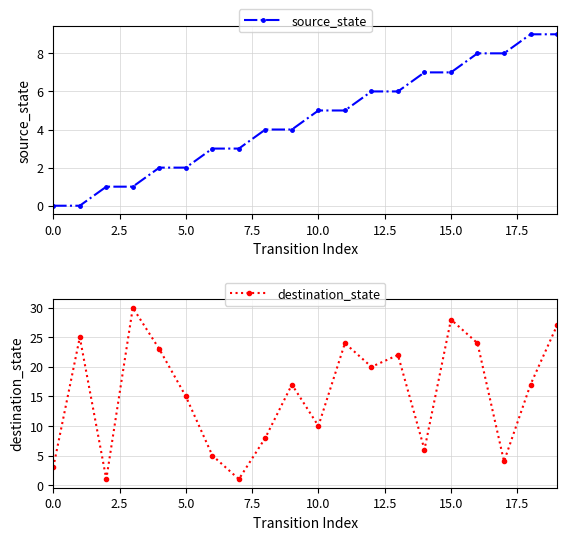

True or false: destination_state and source_state cross at least once.

True